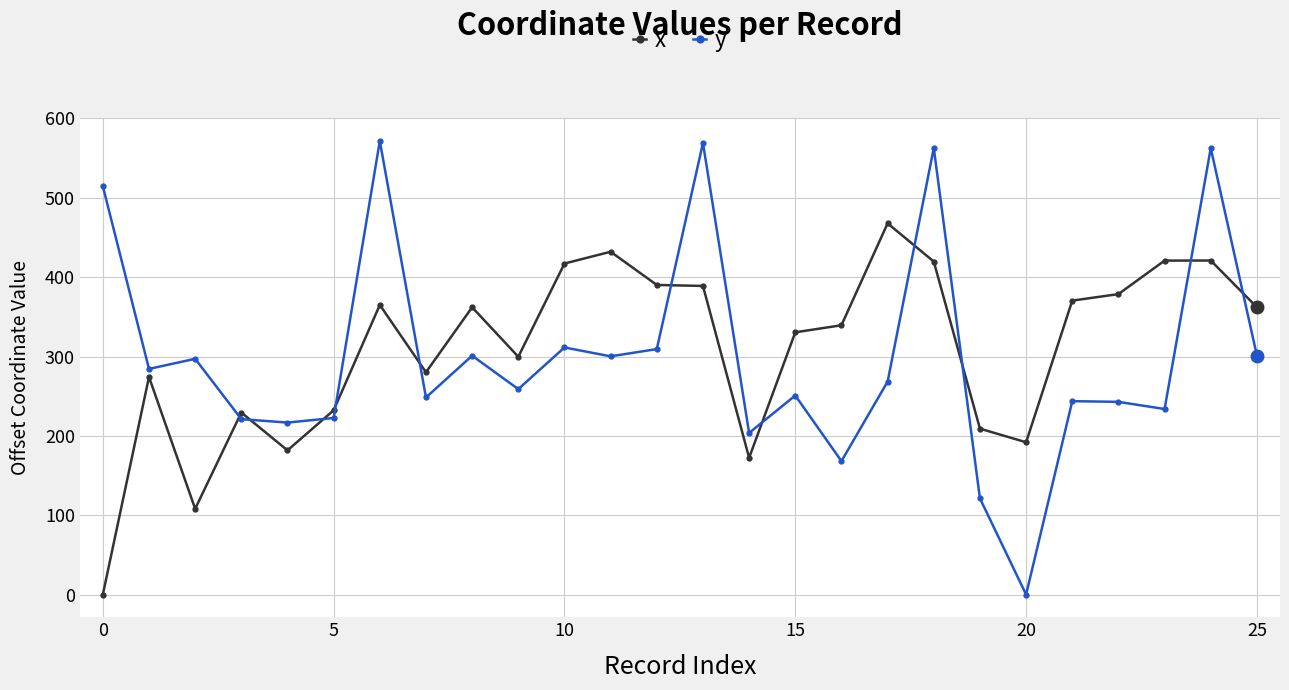

True or false: y has more than 2 points higher than both neighbors.

True